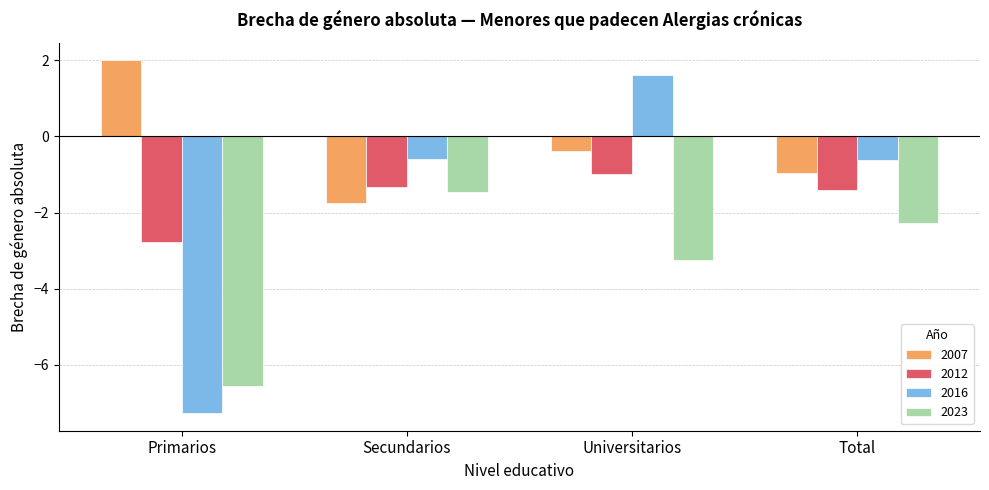

What is the maximum value for 2023?

-1.5